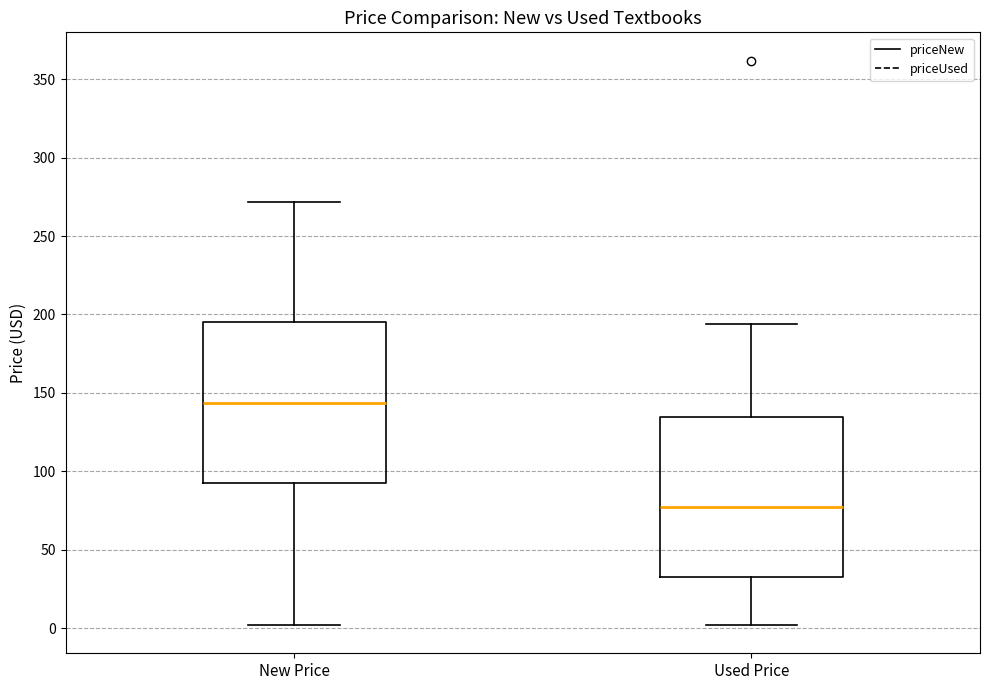

Which box has the lowest median line?

Used Price